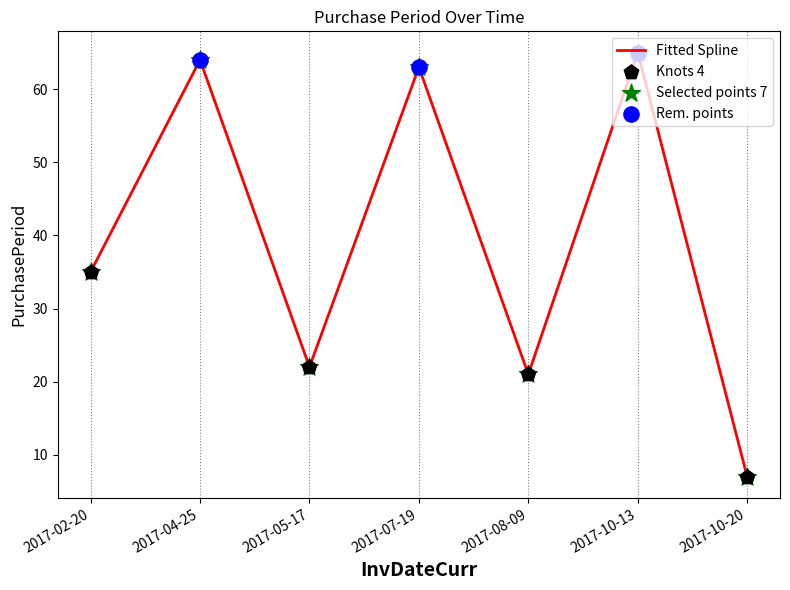

What is the ratio of the value at 2017-08-09 to the value at 2017-04-25?

0.3